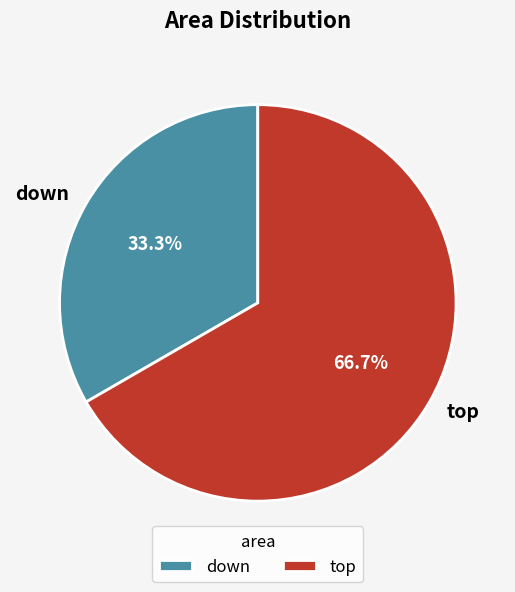

Which slice is the smallest?

down